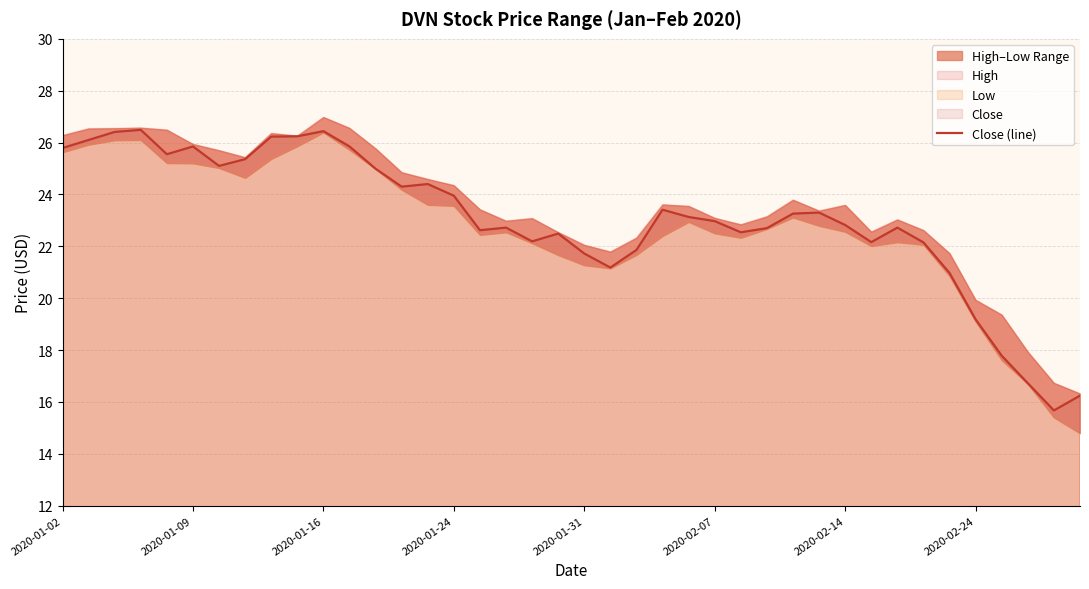

What is the difference between the maximum and second lowest values?

10.2